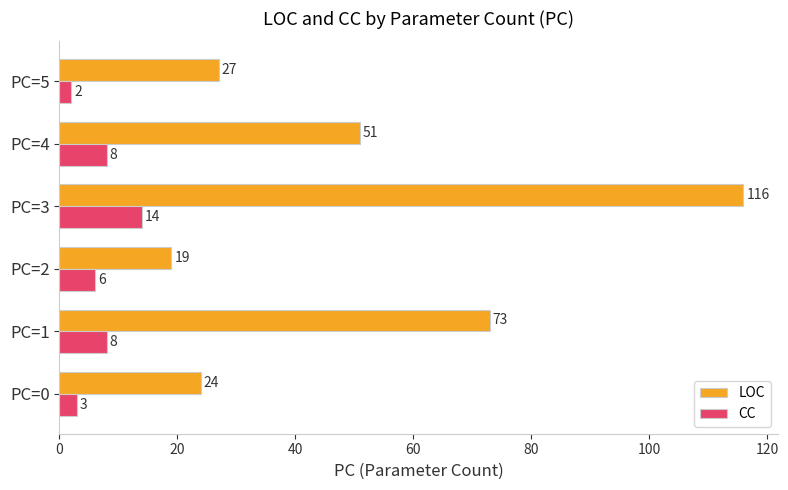

The value of LOC at PC=4 is 17. True or false?

False